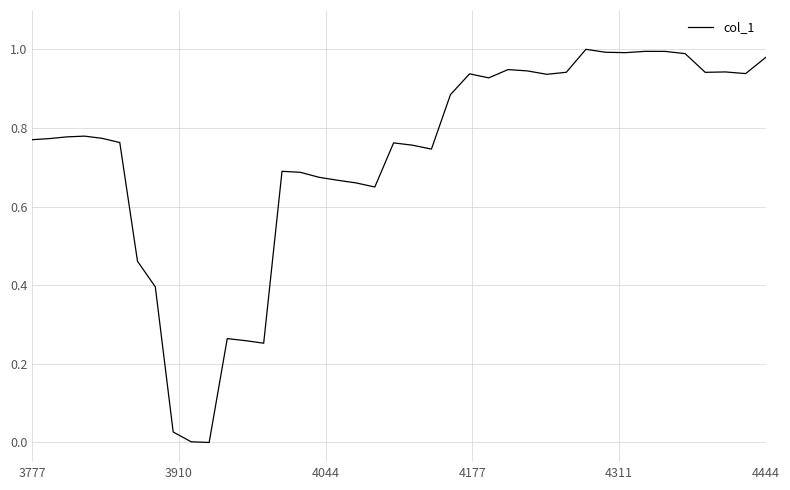

Count the number of categories in the chart.

40